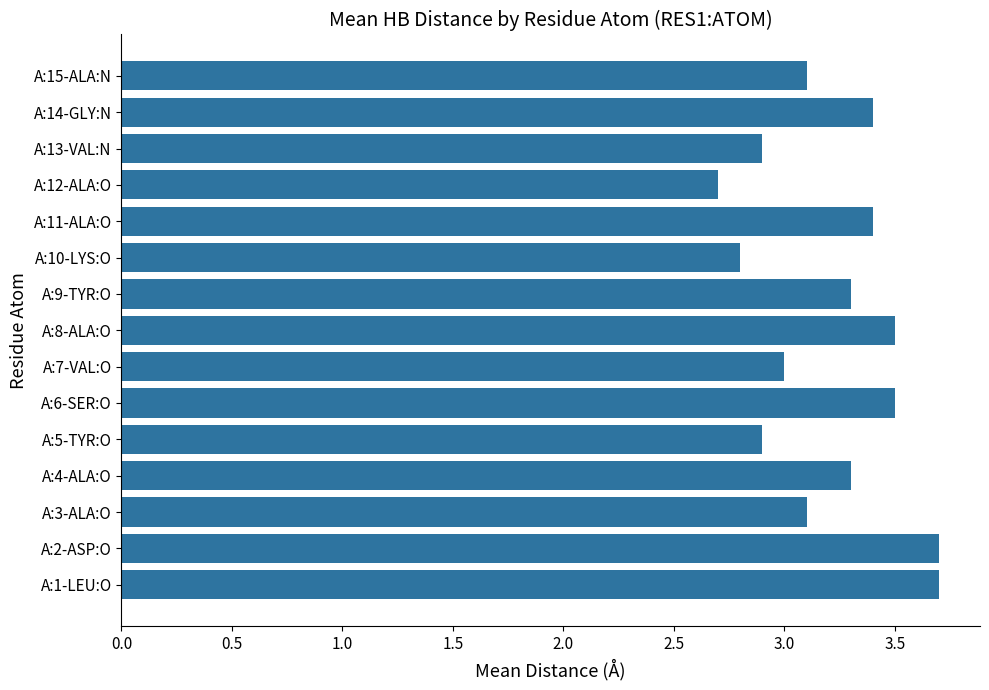

Approximately how many times larger is the value at A:2-ASP:O compared to A:10-LYS:O?

1.3